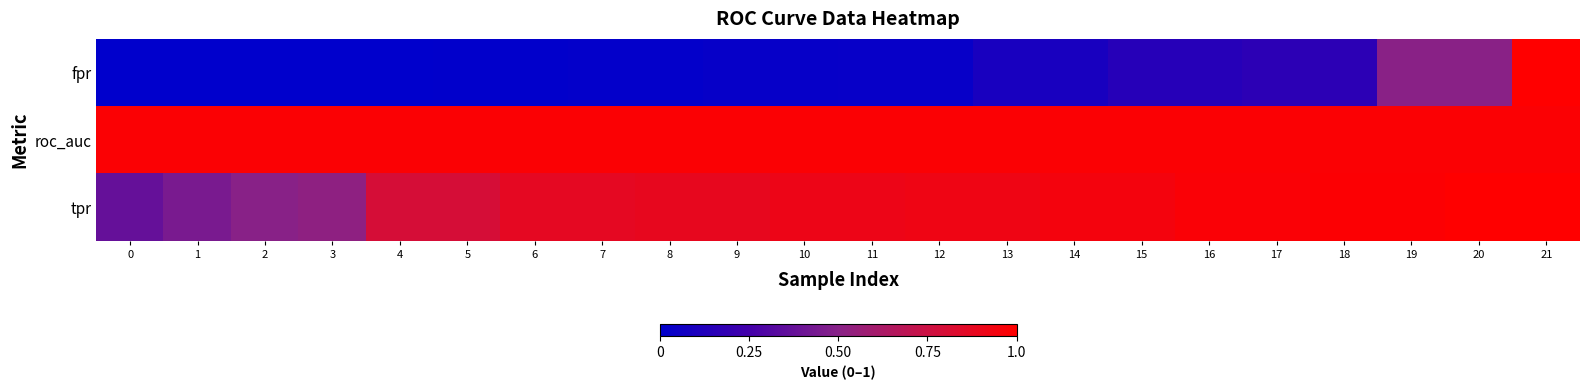

Reading left to right, transcribe all the data shown in this chart.

fpr: 0=0.0	1=0.0	2=0.0	3=0.0	4=0.0	5=0.0	6=0.0	7=0.0	8=0.0	9=0.0	10=0.0	11=0.0	12=0.0	13=0.1	14=0.1	15=0.1	16=0.1	17=0.2	18=0.2	19=0.5	20=0.5	21=1.0
roc_auc: 0=1.0	1=1.0	2=1.0	3=1.0	4=1.0	5=1.0	6=1.0	7=1.0	8=1.0	9=1.0	10=1.0	11=1.0	12=1.0	13=1.0	14=1.0	15=1.0	16=1.0	17=1.0	18=1.0	19=1.0	20=1.0	21=1.0
tpr: 0=0.4	1=0.4	2=0.5	3=0.5	4=0.8	5=0.8	6=0.9	7=0.9	8=0.9	9=0.9	10=0.9	11=0.9	12=0.9	13=0.9	14=0.9	15=0.9	16=1.0	17=1.0	18=1.0	19=1.0	20=1.0	21=1.0